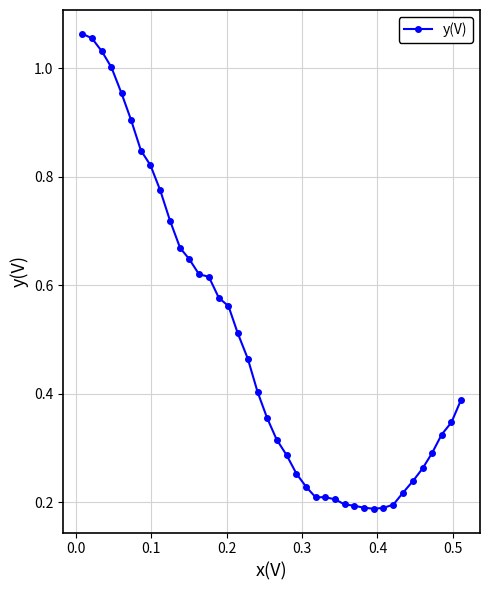

What is the difference between the maximum and minimum values?

0.9